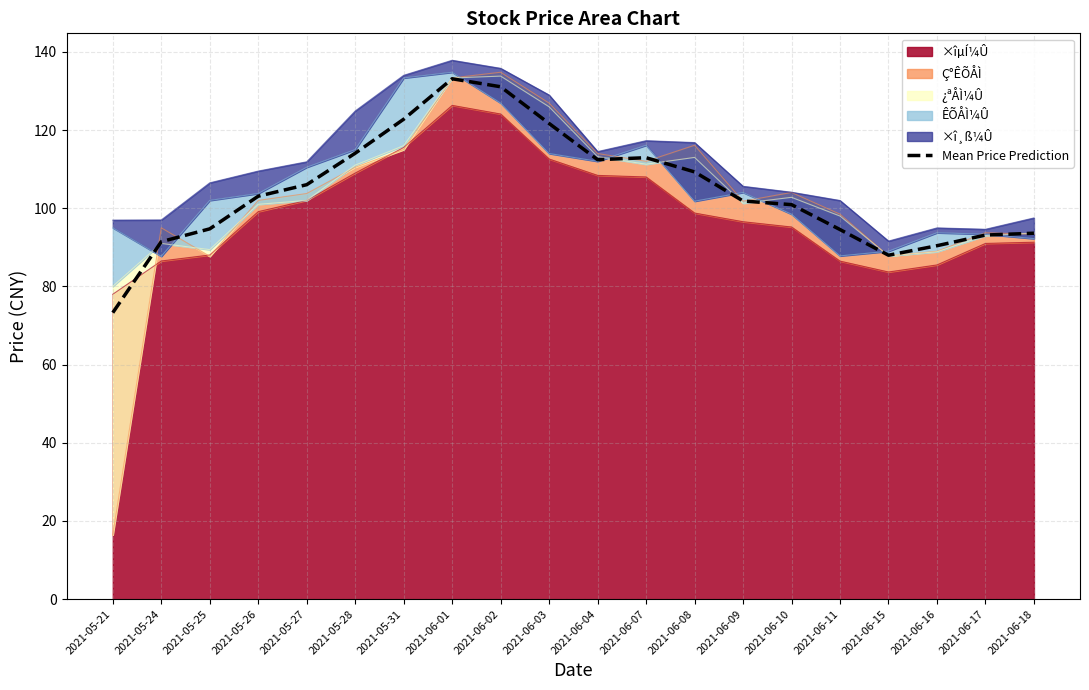

At which category does the chart reach its minimum across all series?

2021-05-21